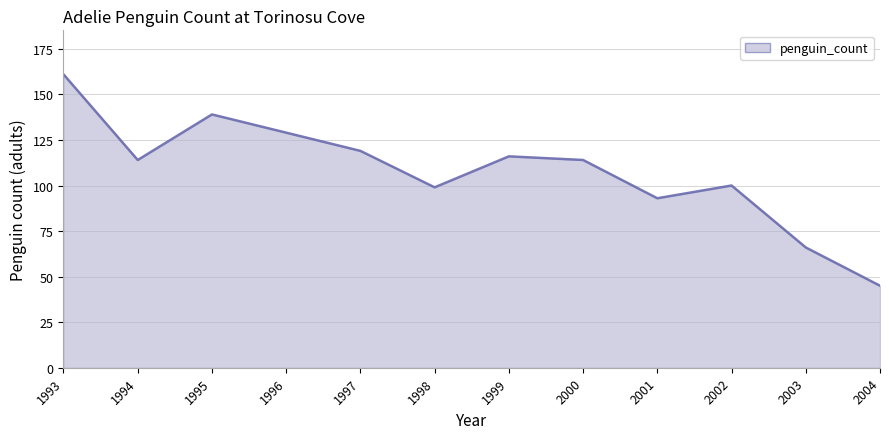

What is the change in value from 1998 to 2004?

-54